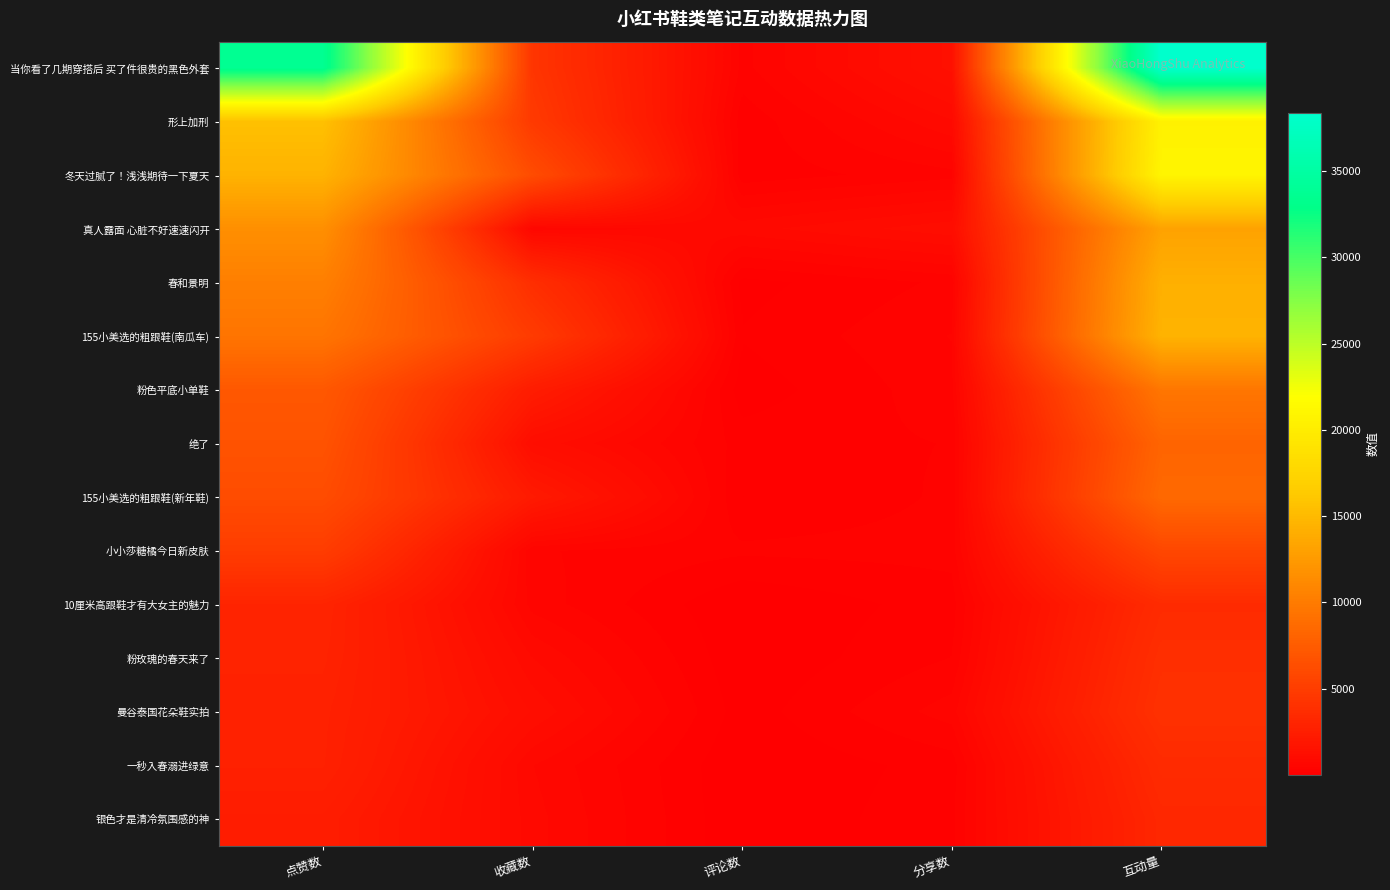

Which series has the largest total across all categories?

当你看了几期穿搭后 买了件很贵的黑色外套